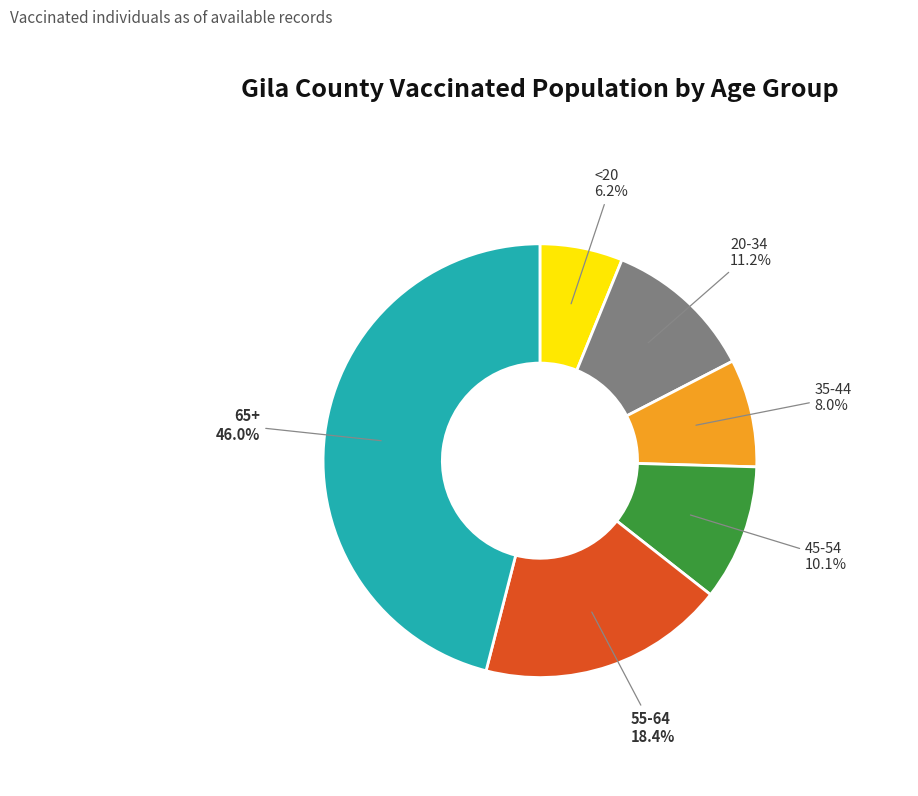

Does any single category account for the majority?

No